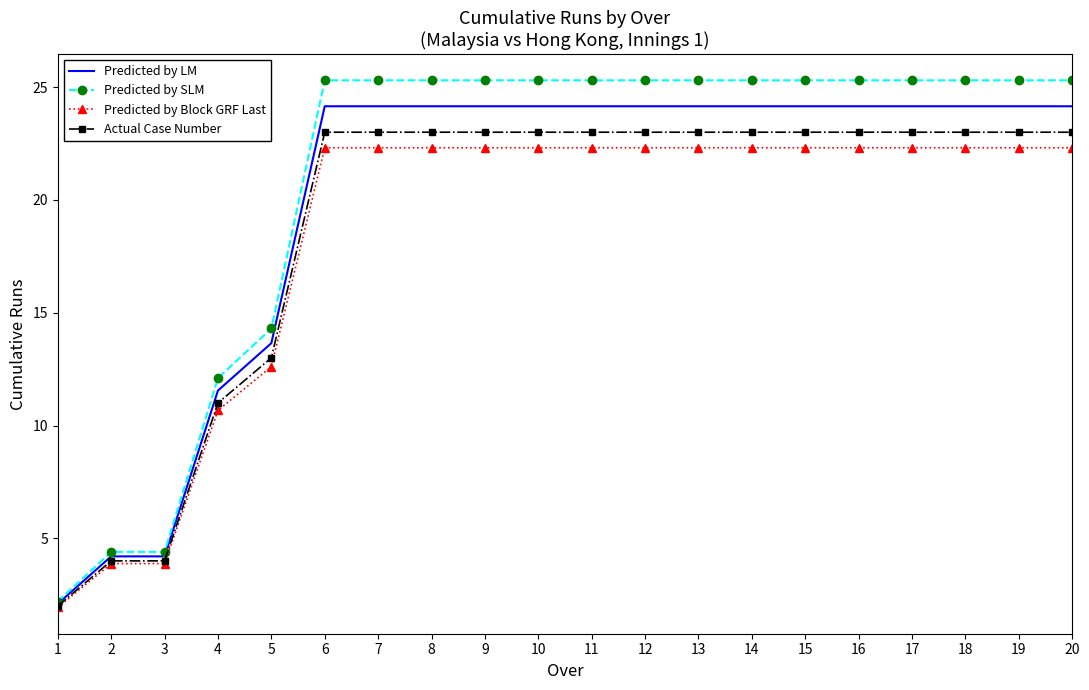

The Actual Case Number series shows 23.0 at 19. True or false?

True